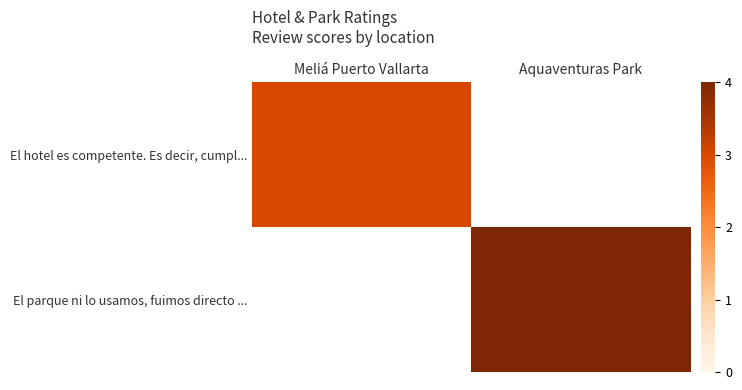

Reading right to left, transcribe all the data shown in this chart.

El hotel es competente. Es decir, cumpl...: Aquaventuras Park=0	Meliá Puerto Vallarta=3
El parque ni lo usamos, fuimos directo ...: Aquaventuras Park=4	Meliá Puerto Vallarta=0